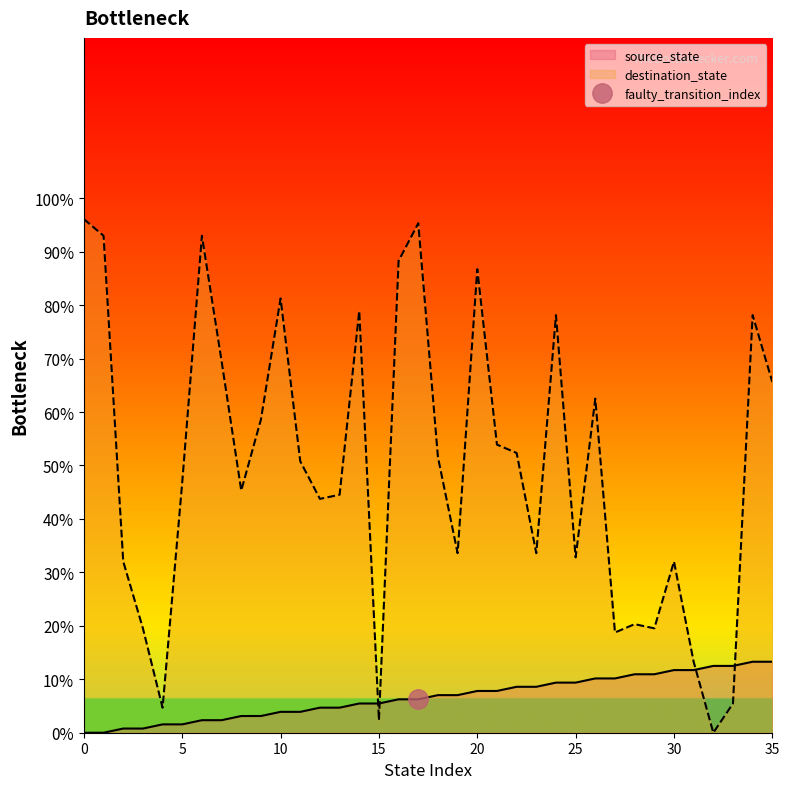

At which label does destination_state reach its minimum?

32